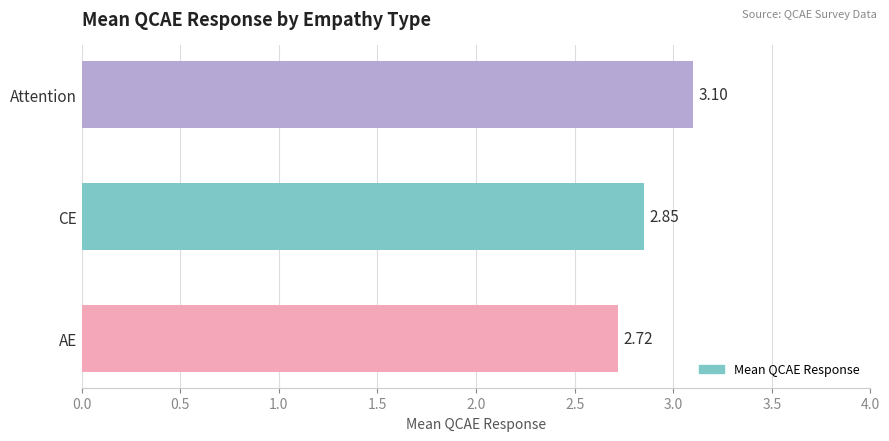

Are the bars horizontal?

Yes